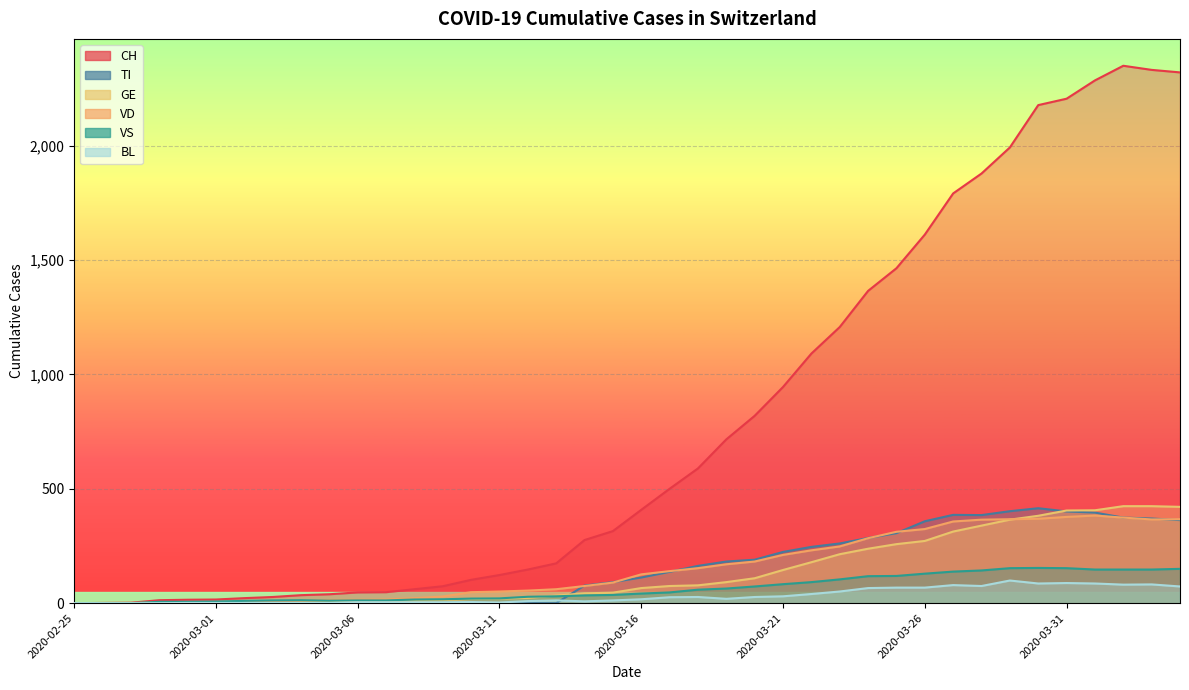

How many interior local peaks does the VD series have?

1